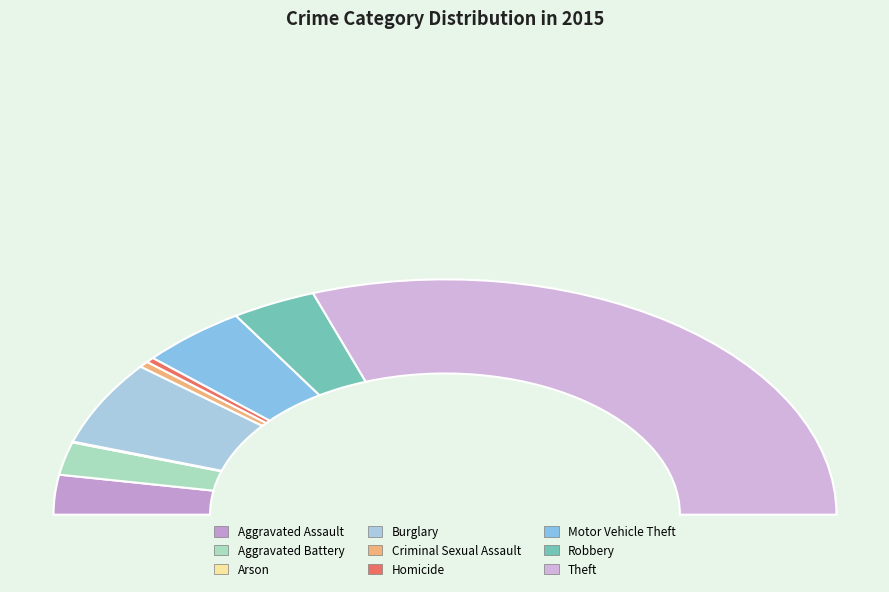

Rank the categories by value from highest to lowest.

Theft, Burglary, Motor Vehicle Theft, Robbery, Aggravated Assault, Aggravated Battery, Criminal Sexual Assault, Homicide, Arson